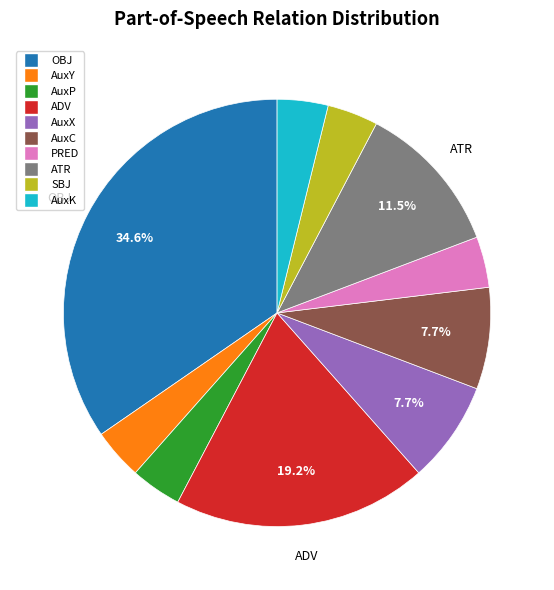

Which category has the biggest portion of the pie?

OBJ